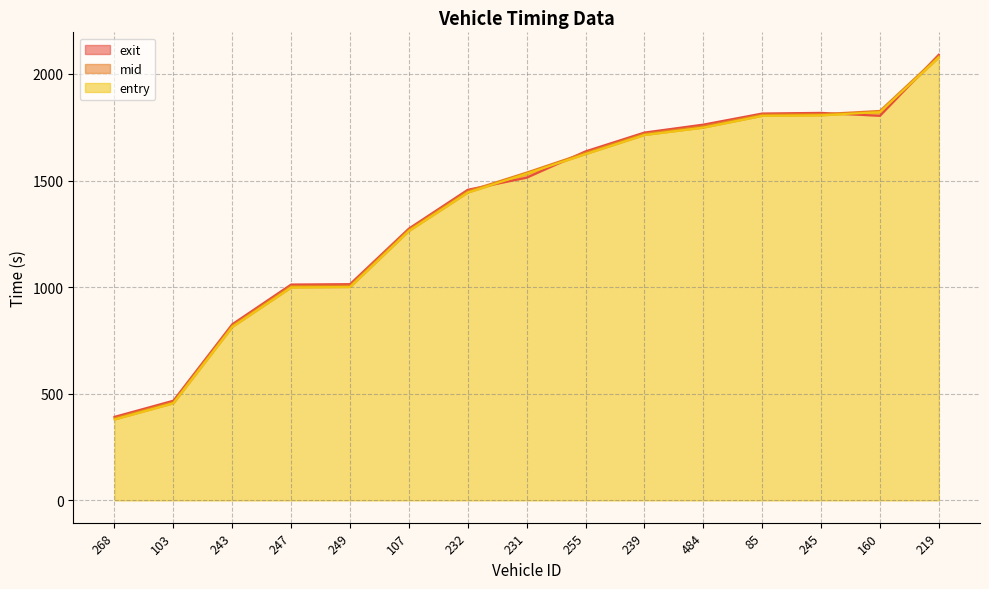

What is the sum of all exit values?

20608.4